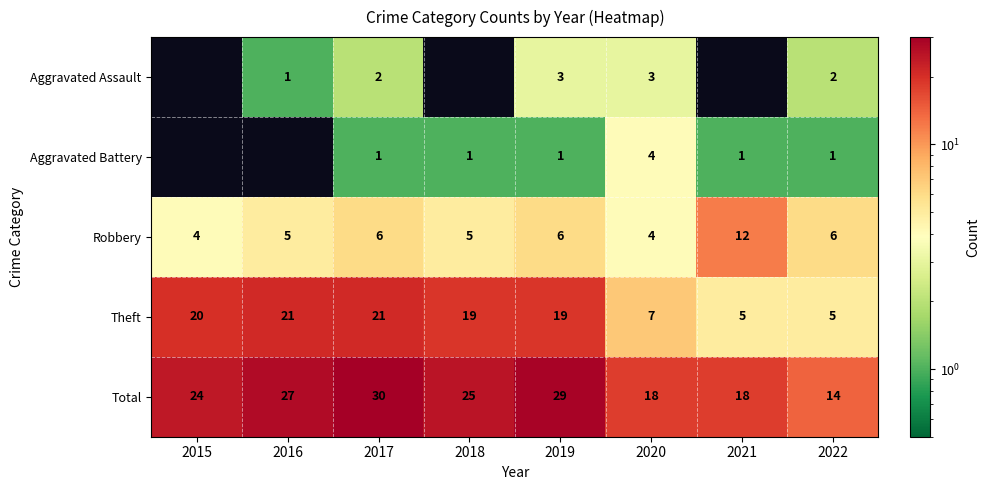

True or false: Aggravated Battery has a value of 1 at 2021.

True